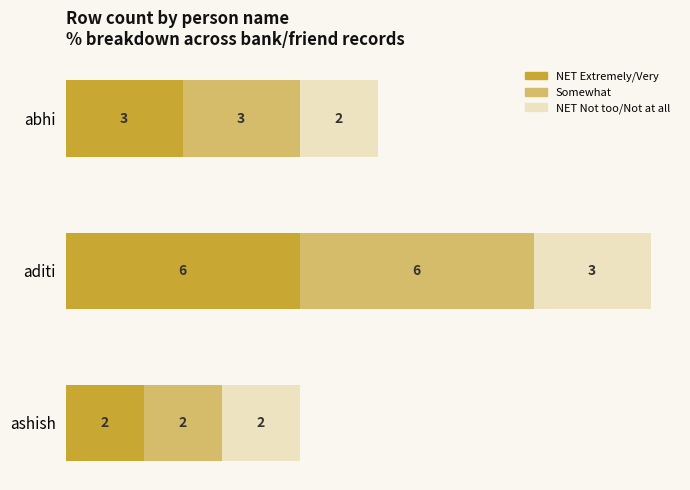

What is the difference between the NET Extremely/Very values at aditi and ashish?

4